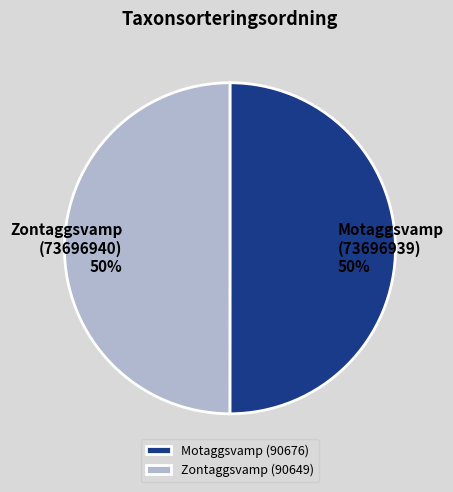

True or false: Motaggsvamp (73696939) accounts for 39% of the total.

False